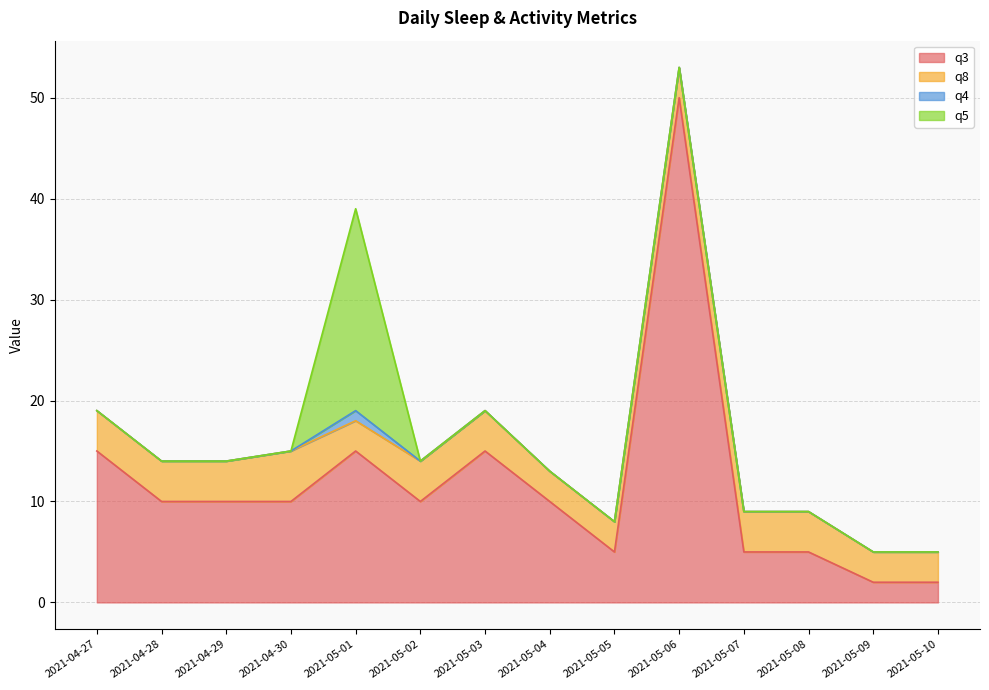

At how many categories does at least one series exceed 19?

2